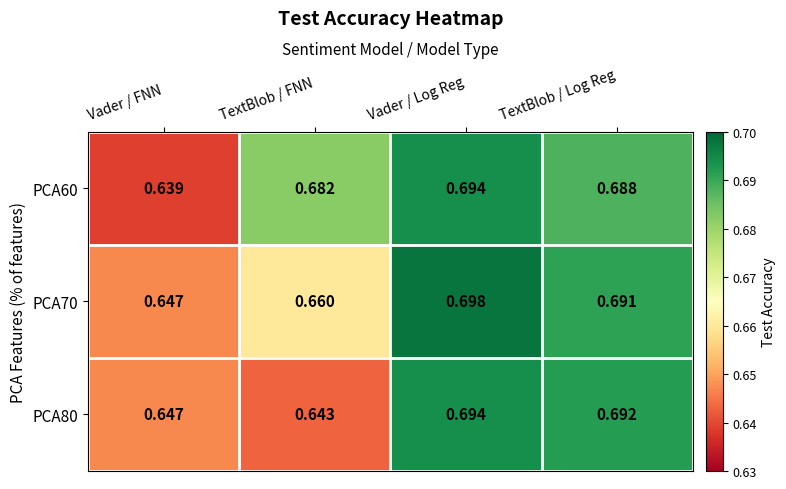

At which category is the sum across all series the highest?

Vader / Log Reg